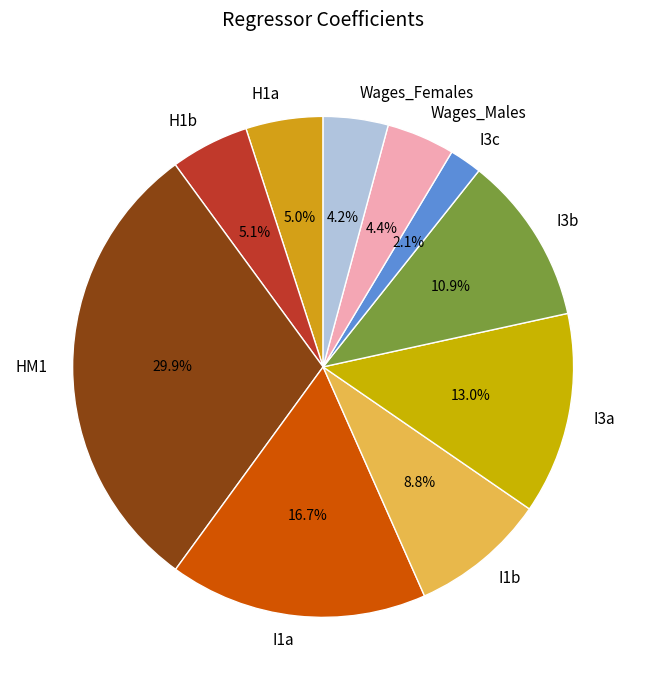

What percentage is the Wages_Females slice, to the nearest percent?

4%